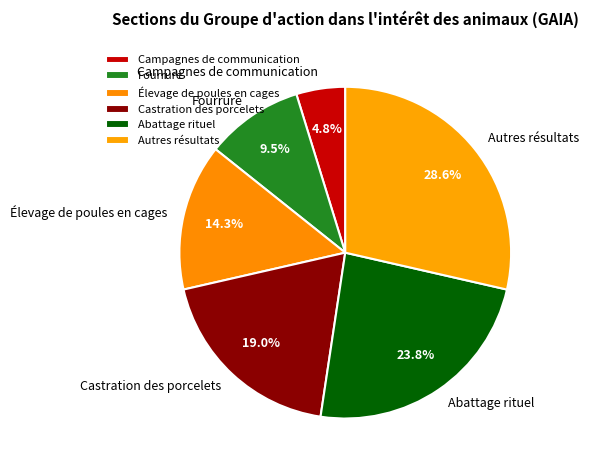

The Abattage rituel slice represents 37% of the pie. True or false?

False